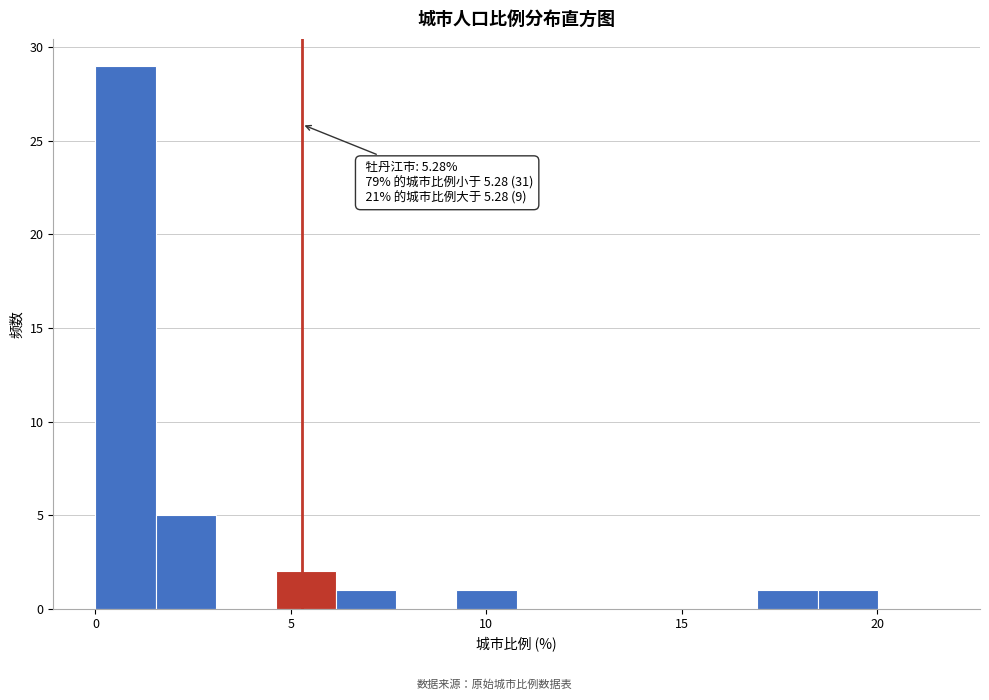

Around what value on the x-axis is the tallest bar? Give the approximate position of its centre, as read against the axis.

1.0